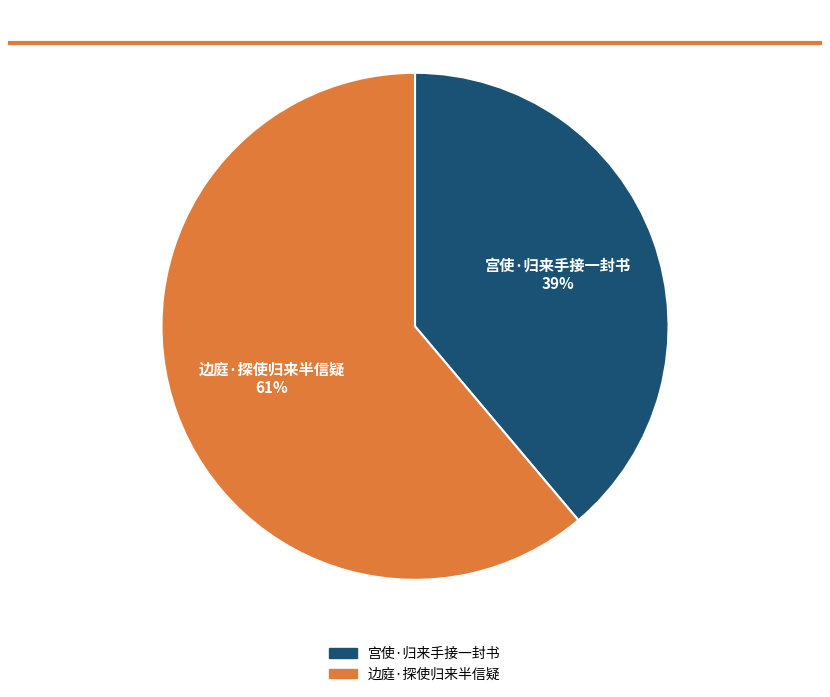

To the nearest percent, what portion does 边庭·探使归来半信疑 represent?

61%